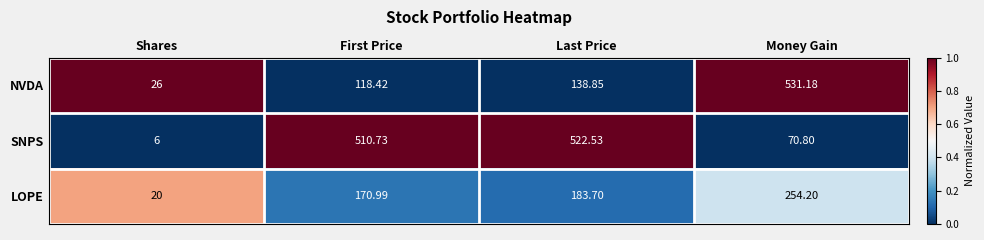

Which series changed the most between First Price and Money Gain?

SNPS